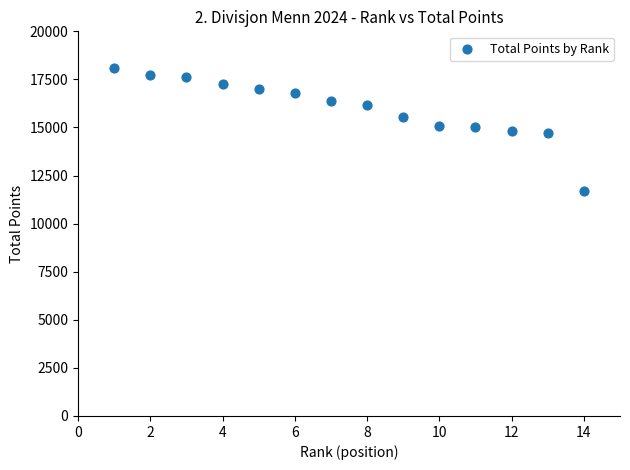

What is the range of X values (max minus min)?

13